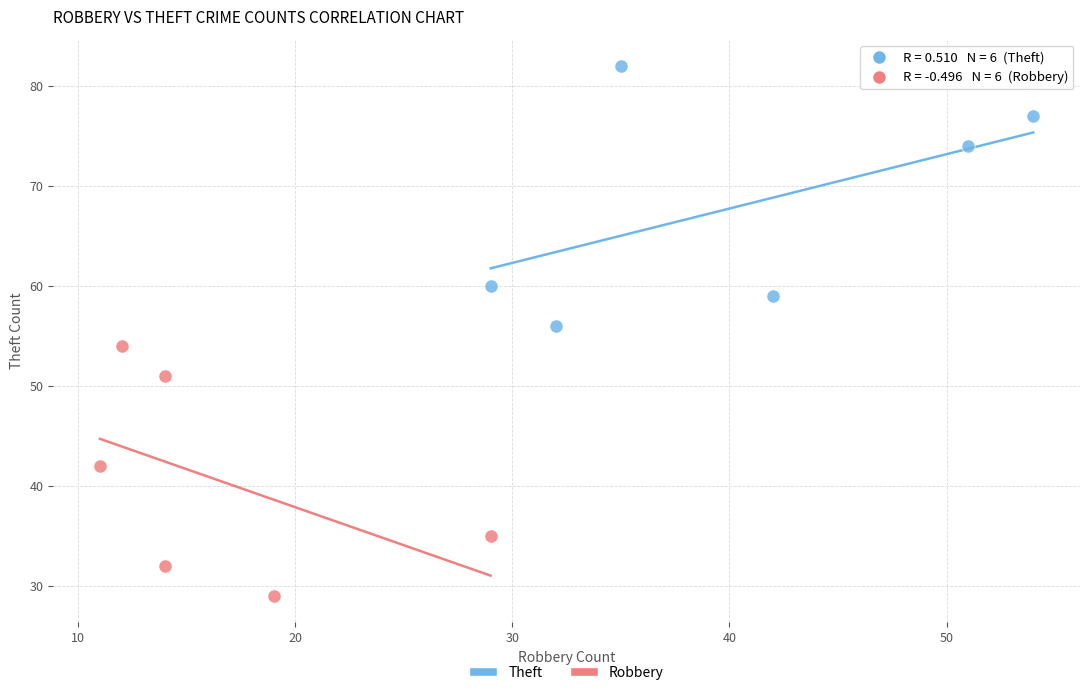

Which series contains the highest Y value?

Theft